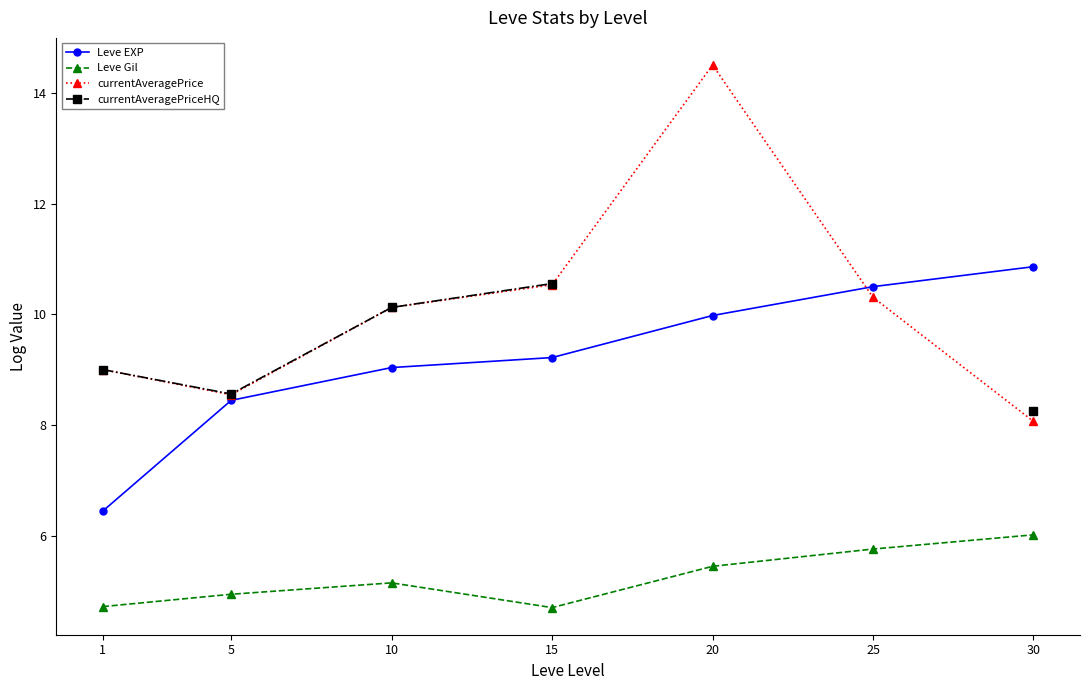

Between 10 and 25, which is larger?

25